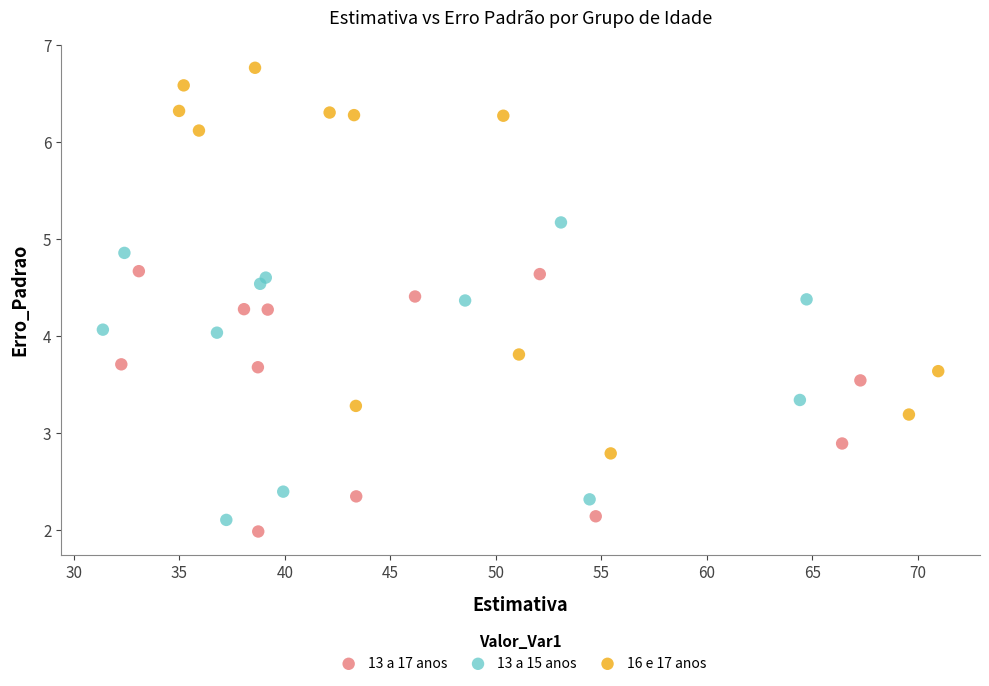

Which series reaches the maximum Y coordinate?

16 e 17 anos